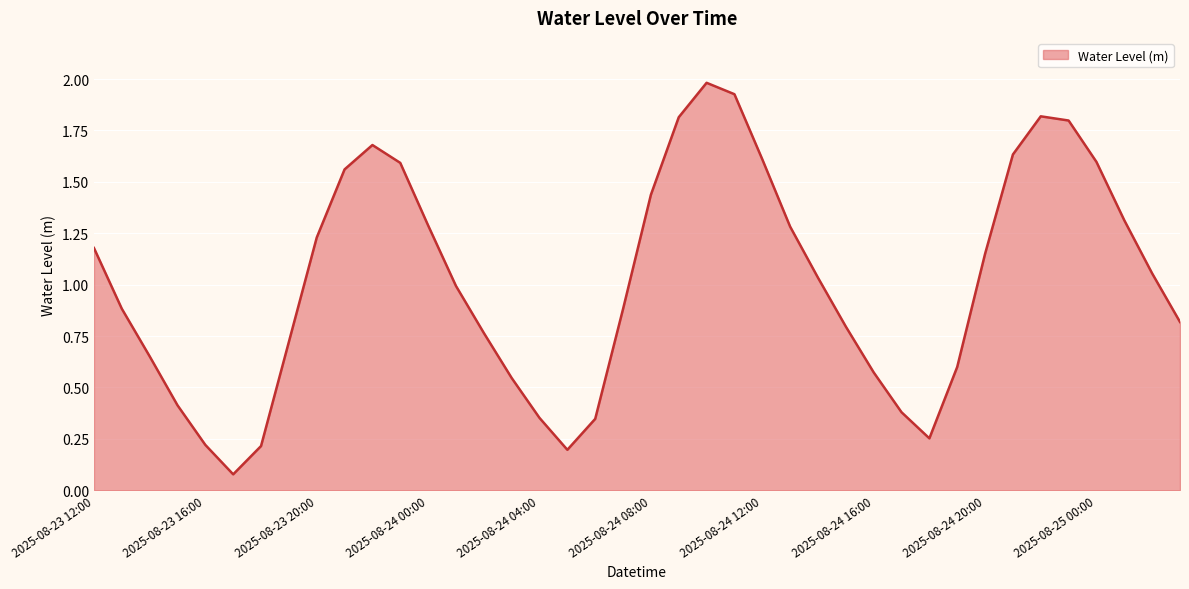

What is the maximum value shown in the chart?

2.0